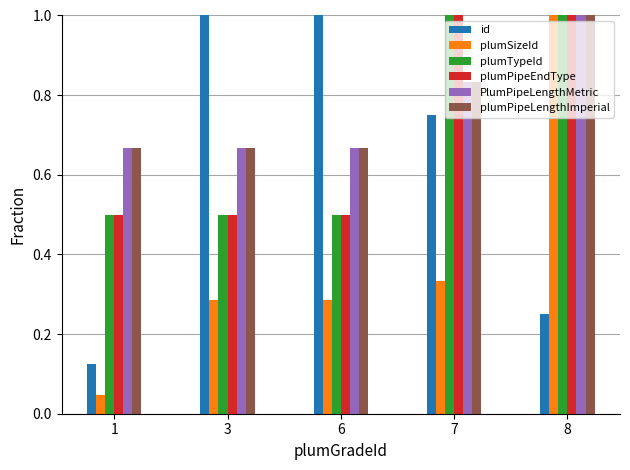

At which category is the sum across all series the highest?

8